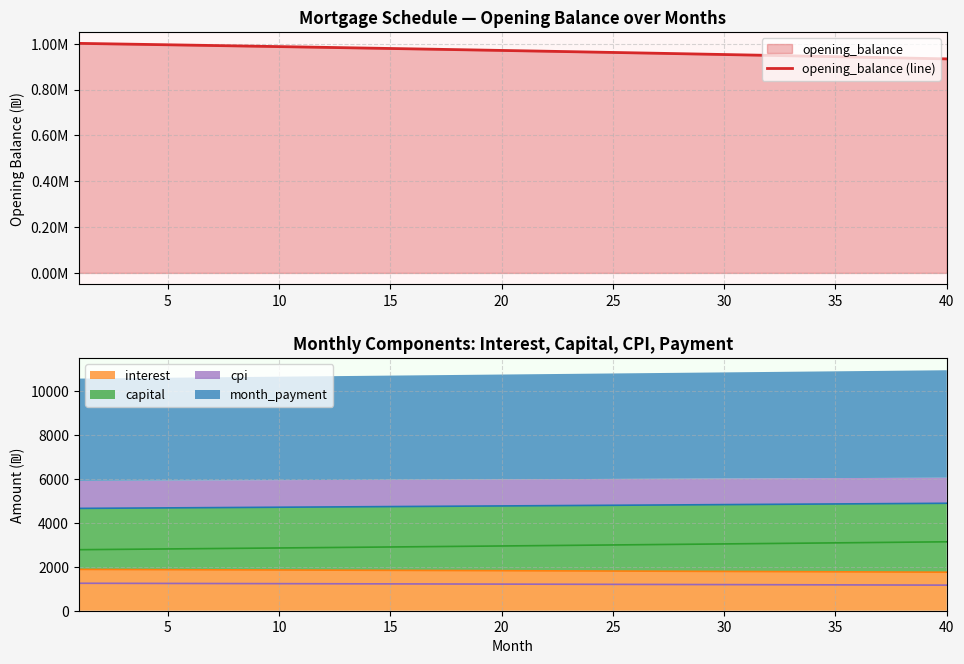

At how many categories does at least one series exceed 656112?

40